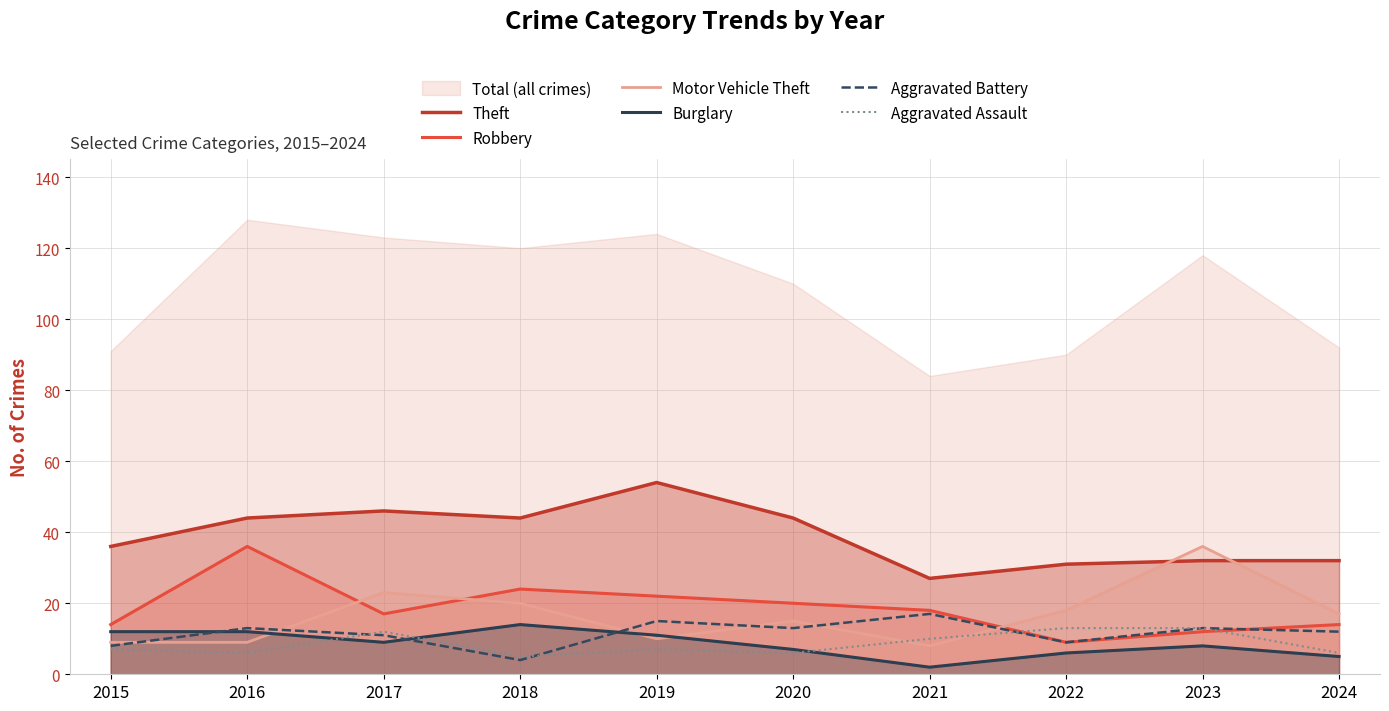

What is the sum of the Aggravated Battery values at 2021 and 2019?

32